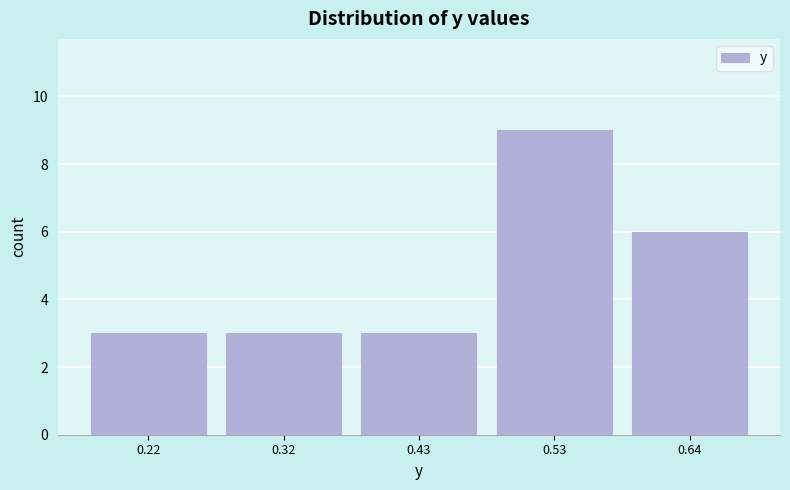

Reading left to right, list all the values displayed in this chart.

0.22=3	0.32=3	0.43=3	0.53=9	0.64=6